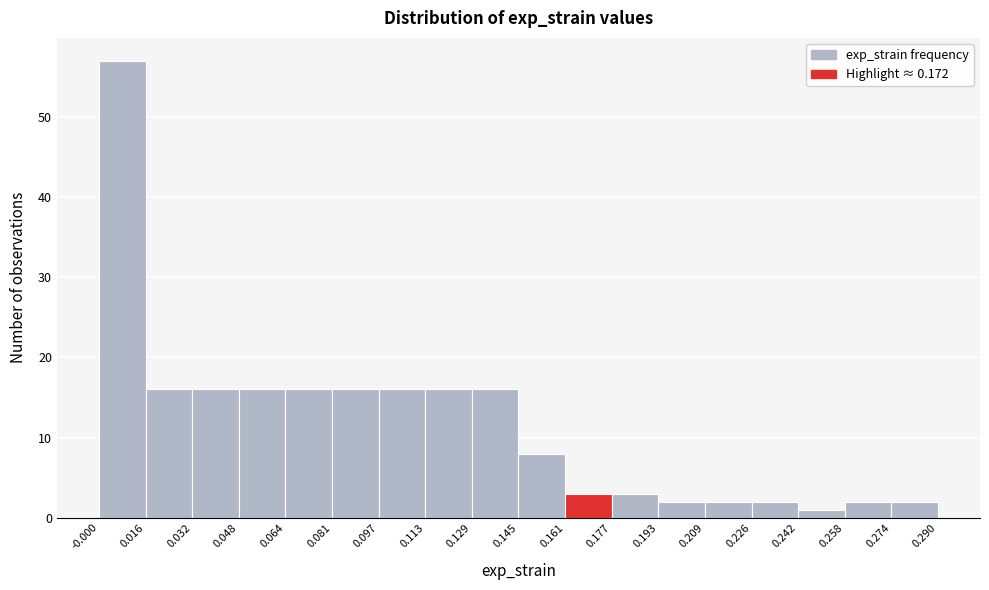

How tall is the bar that spans 0.064 to 0.081 on the x-axis? The values are not printed on the chart, so give them approximately, as read against the axis.

16